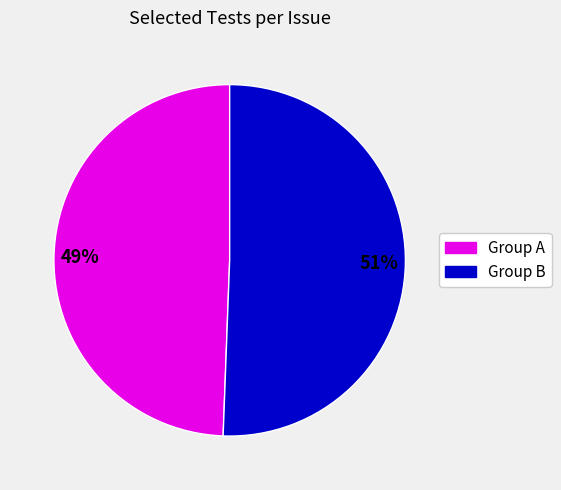

Count the number of slices in the pie.

2